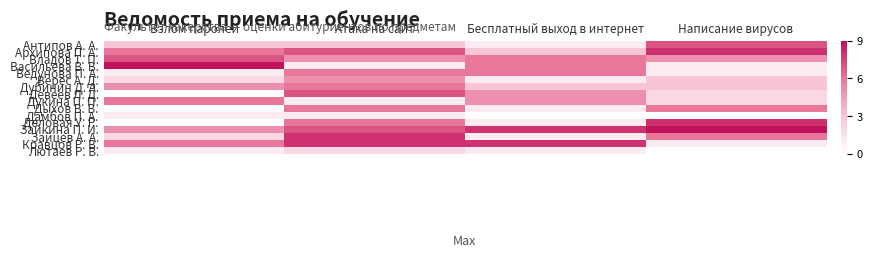

Reading left to right, what are all the values shown in this chart?

Антипов А. А.: Взлом паролей=3	Атака на сайт=3	Бесплатный выход в интернет=1	Написание вирусов=7
Архипова П. А.: Взлом паролей=6	Атака на сайт=7	Бесплатный выход в интернет=3	Написание вирусов=8
Владов Т. П.: Взлом паролей=7	Атака на сайт=5	Бесплатный выход в интернет=6	Написание вирусов=5
Васильева В. В.: Взлом паролей=9	Атака на сайт=1	Бесплатный выход в интернет=6	Написание вирусов=1
Ведунова П. А.: Взлом паролей=1	Атака на сайт=6	Бесплатный выход в интернет=6	Написание вирусов=1
Верес А. Д.: Взлом паролей=2	Атака на сайт=5	Бесплатный выход в интернет=1	Написание вирусов=3
Дубинин Д. А.: Взлом паролей=5	Атака на сайт=6	Бесплатный выход в интернет=3	Написание вирусов=3
Девеев Л. Д.: Взлом паролей=0	Атака на сайт=7	Бесплатный выход в интернет=5	Написание вирусов=2
Дукина П. П.: Взлом паролей=6	Атака на сайт=1	Бесплатный выход в интернет=5	Написание вирусов=2
Дыхов В. В.: Взлом паролей=0	Атака на сайт=6	Бесплатный выход в интернет=1	Написание вирусов=6
Дамбов П. А.: Взлом паролей=1	Атака на сайт=1	Бесплатный выход в интернет=0	Написание вирусов=0
Деловая У. Р.: Взлом паролей=0	Атака на сайт=6	Бесплатный выход в интернет=1	Написание вирусов=8
Зайкина П. И.: Взлом паролей=5	Атака на сайт=7	Бесплатный выход в интернет=8	Написание вирусов=9
Зайцев А. А.: Взлом паролей=2	Атака на сайт=8	Бесплатный выход в интернет=1	Написание вирусов=6
Кравцов Р. В.: Взлом паролей=6	Атака на сайт=8	Бесплатный выход в интернет=8	Написание вирусов=1
Лютаев Р. В.: Взлом паролей=1	Атака на сайт=2	Бесплатный выход в интернет=1	Написание вирусов=0